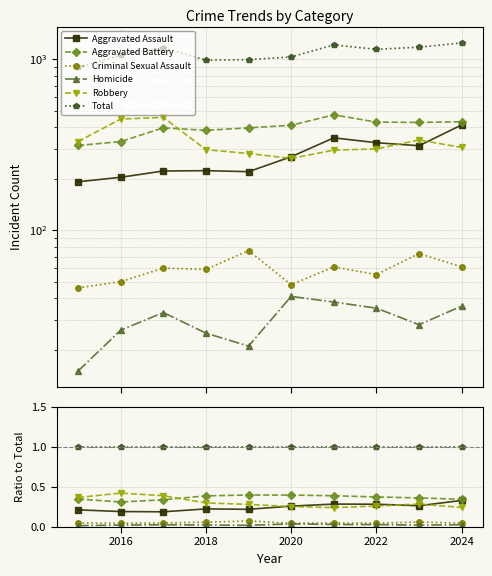

What is the difference between the highest and lowest values at 2022?

1.0